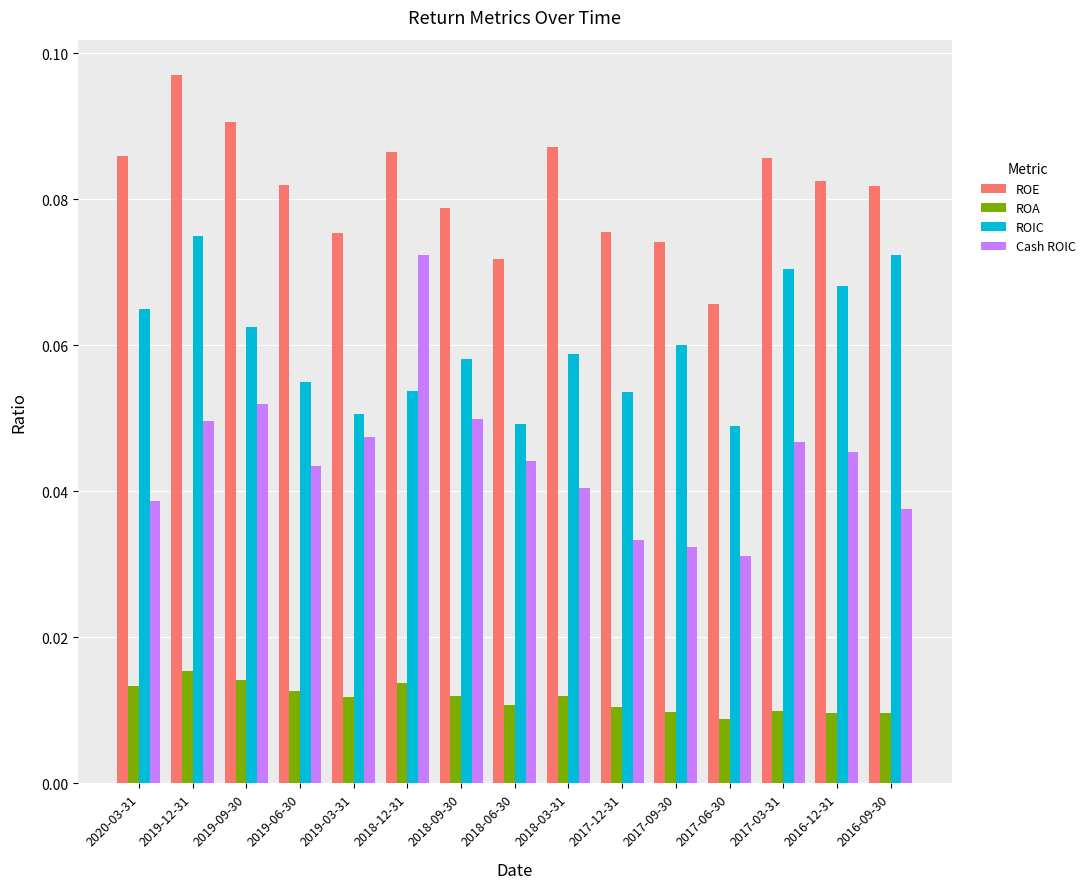

What is the label of the 11th bar from the right?

2019-03-31